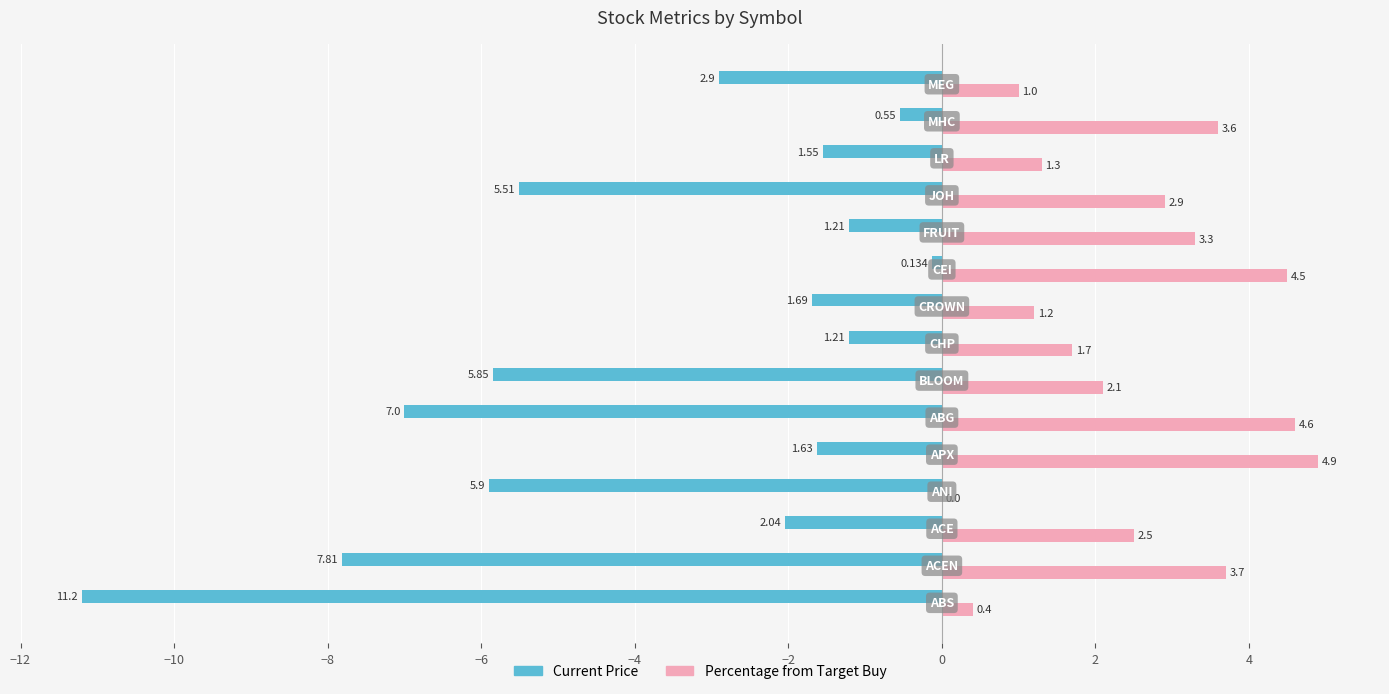

Which series has the largest total across all categories?

Percentage from Target Buy